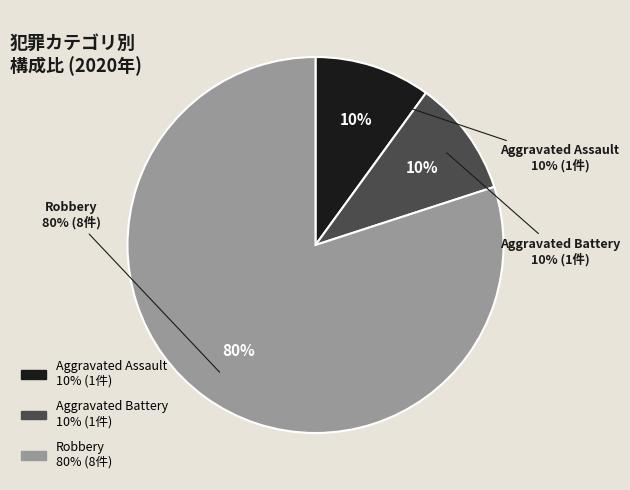

True or false: Aggravated Assault accounts for 10% of the total.

True